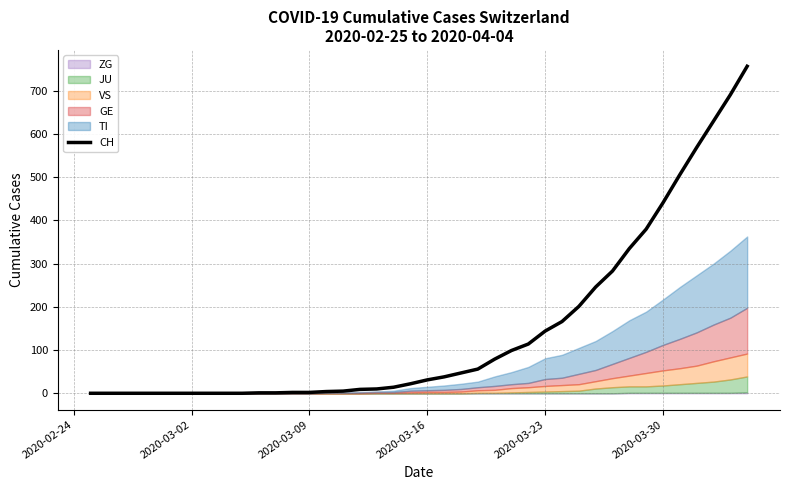

What is the highest value of the CH series?

757